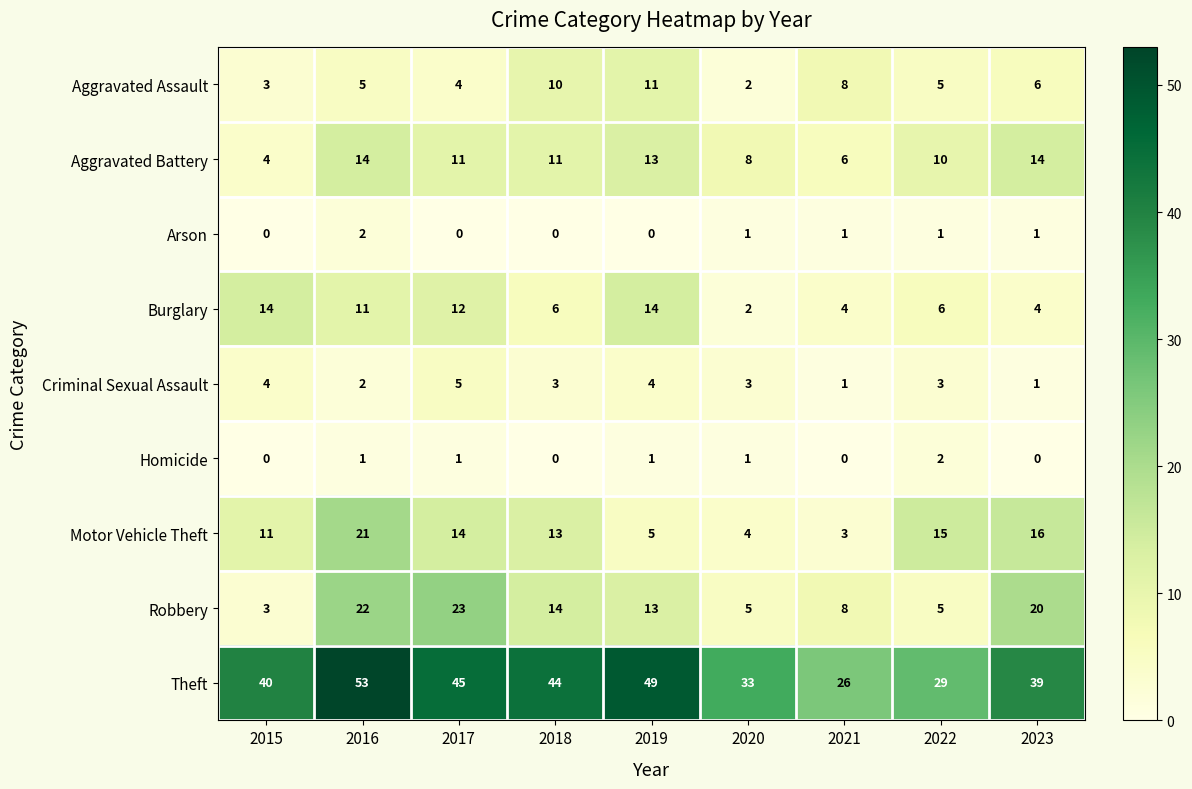

True or false: Homicide has a value of 0 at 2023.

True